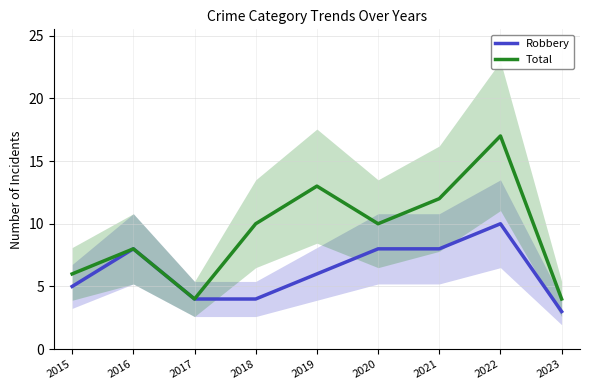

Reading left to right, transcribe all the data shown in this chart.

Robbery: 2015=5	2016=8	2017=4	2018=4	2019=6	2020=8	2021=8	2022=10	2023=3
Total: 2015=6	2016=8	2017=4	2018=10	2019=13	2020=10	2021=12	2022=17	2023=4